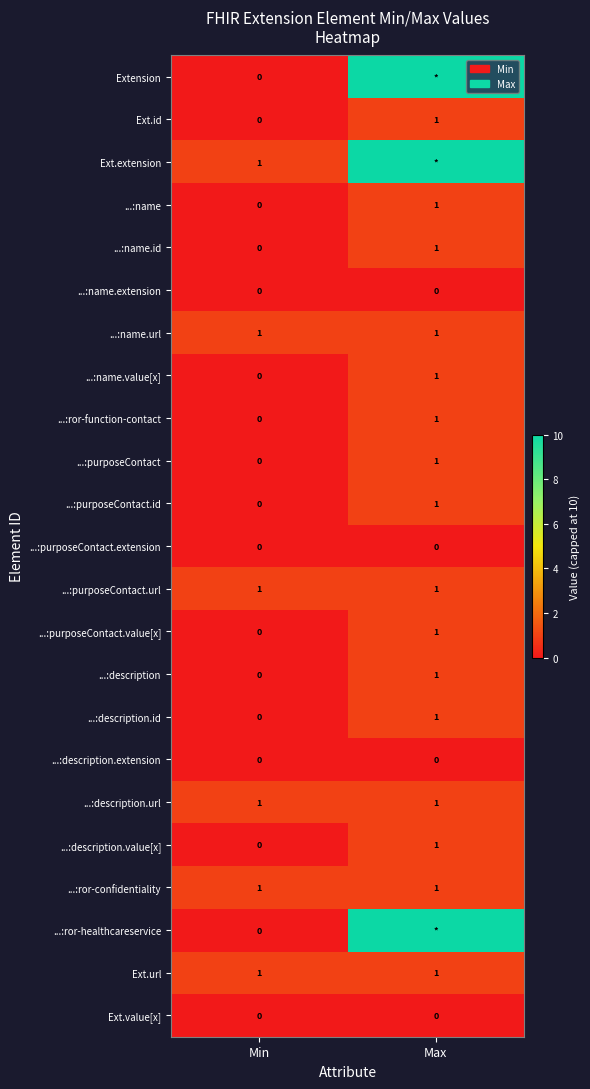

Is the value of ...:purposeContact at Min greater than the value of Ext.url at Max?

No